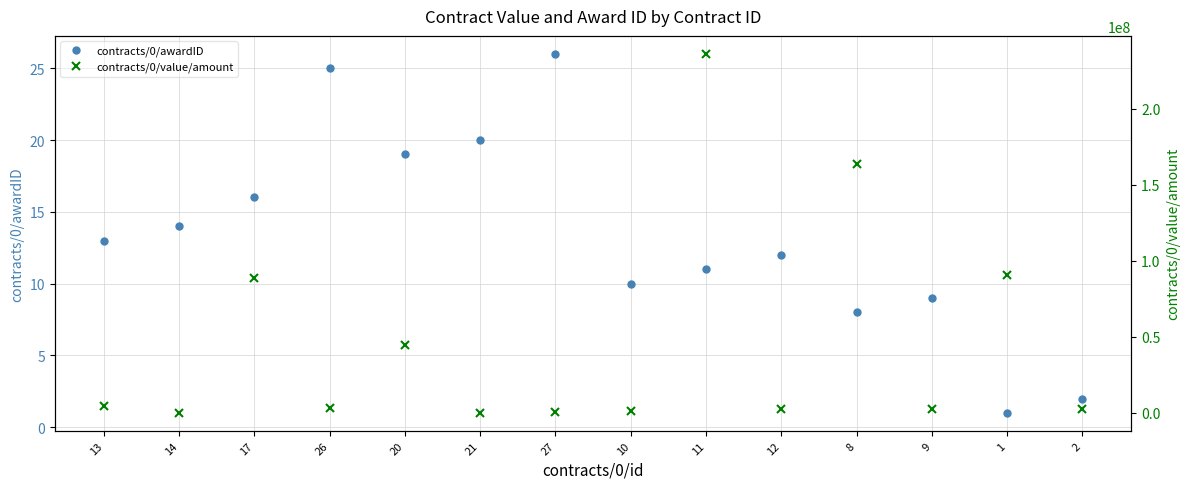

What is the sum of all contracts/0/awardID values?

186